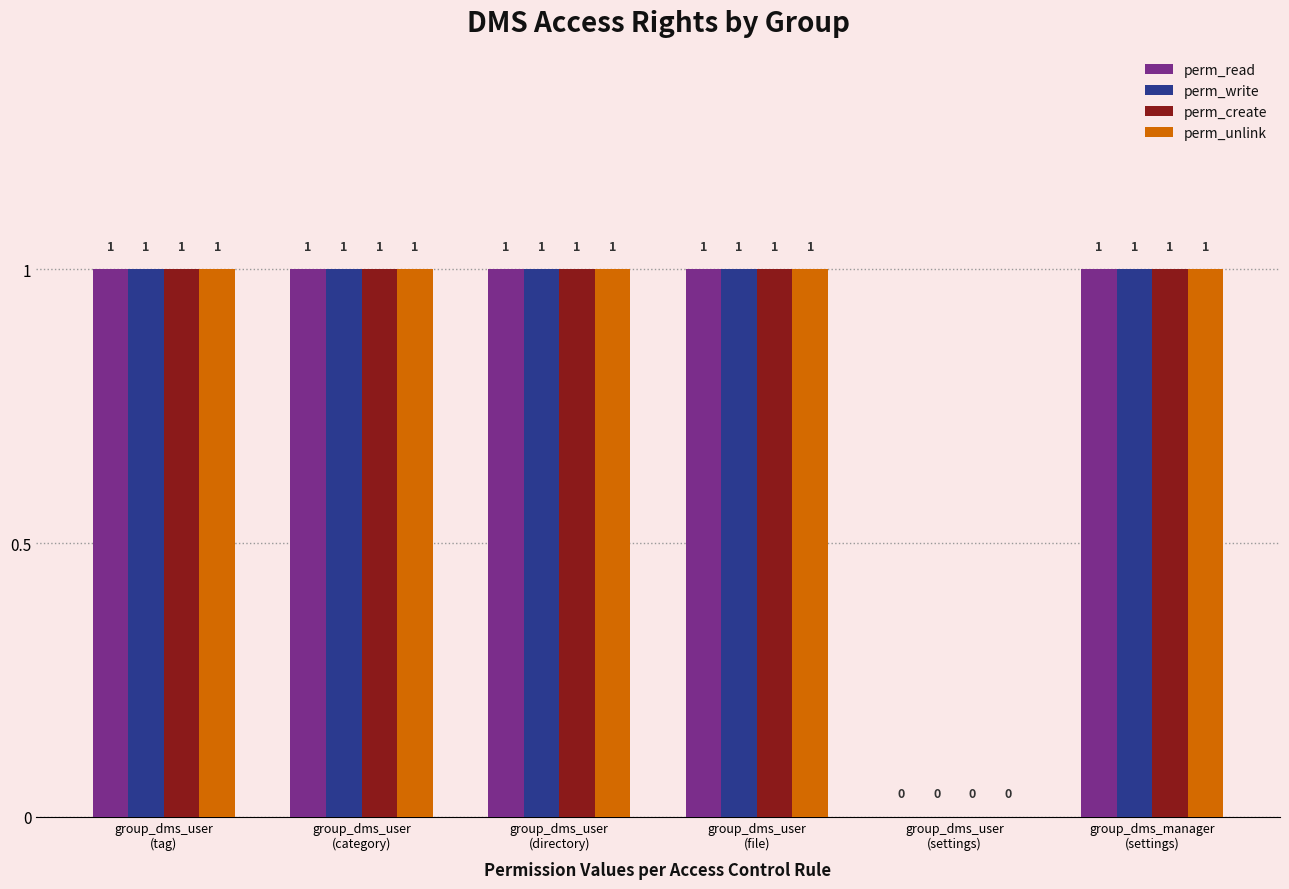

What is the sum of all perm_read values?

5